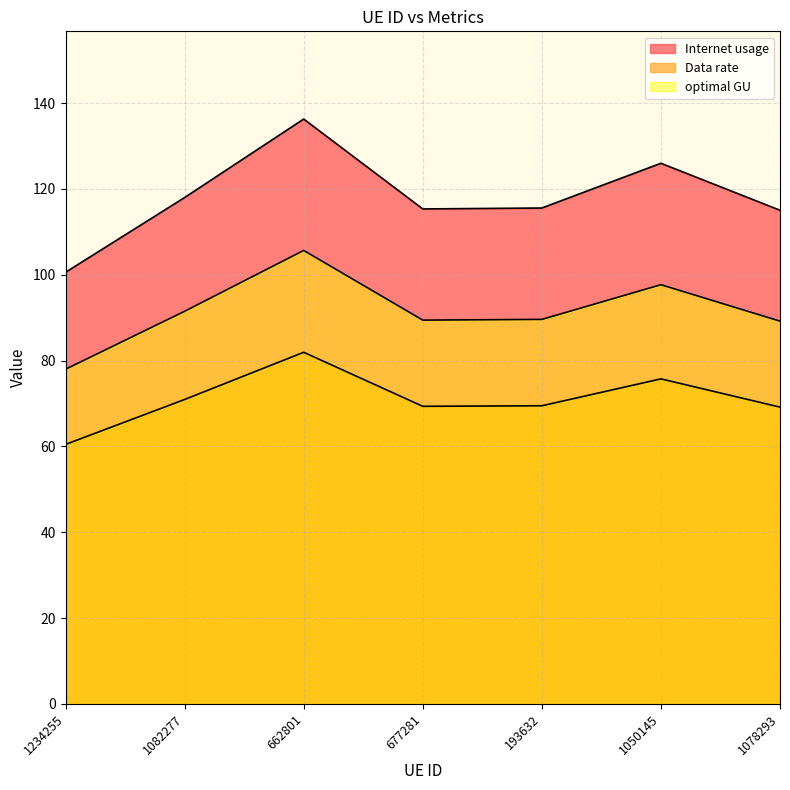

What position from the left is 1050145?

6